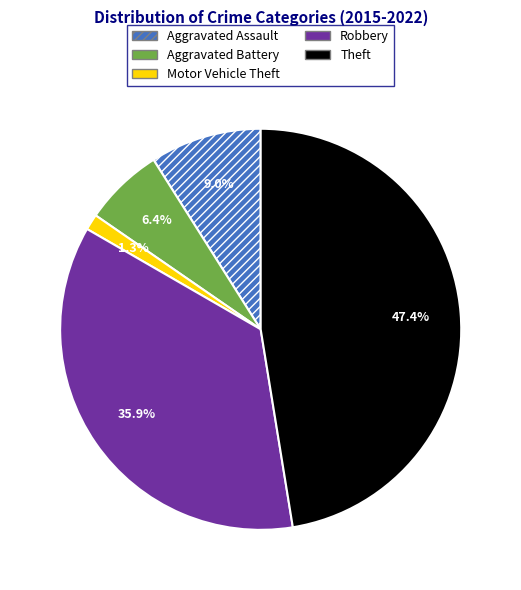

What is the largest slice in the pie chart?

Theft